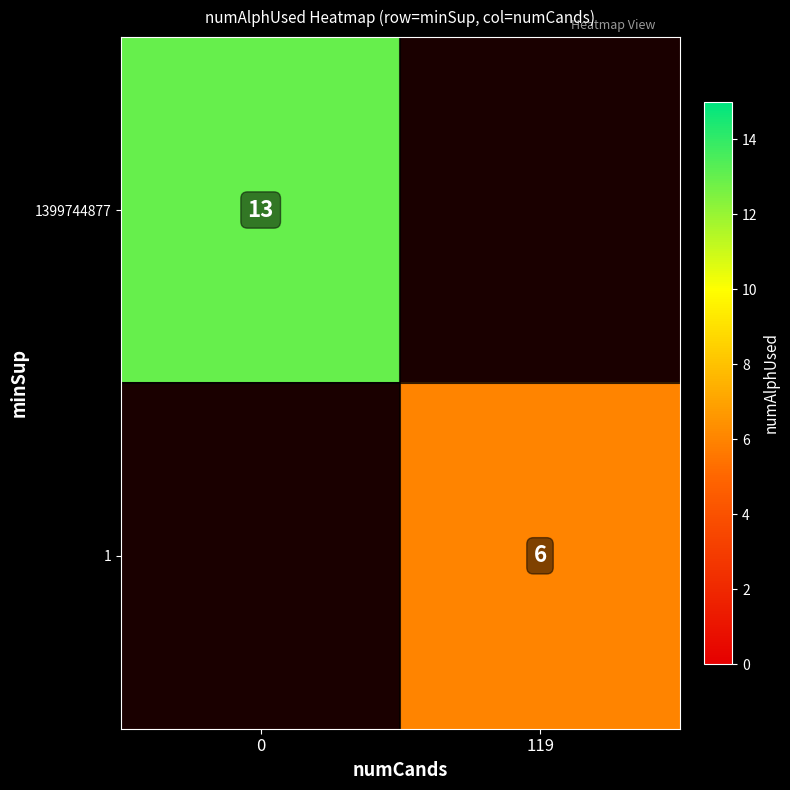

Is it true that 1399744877 equals 13.0 at 0?

True